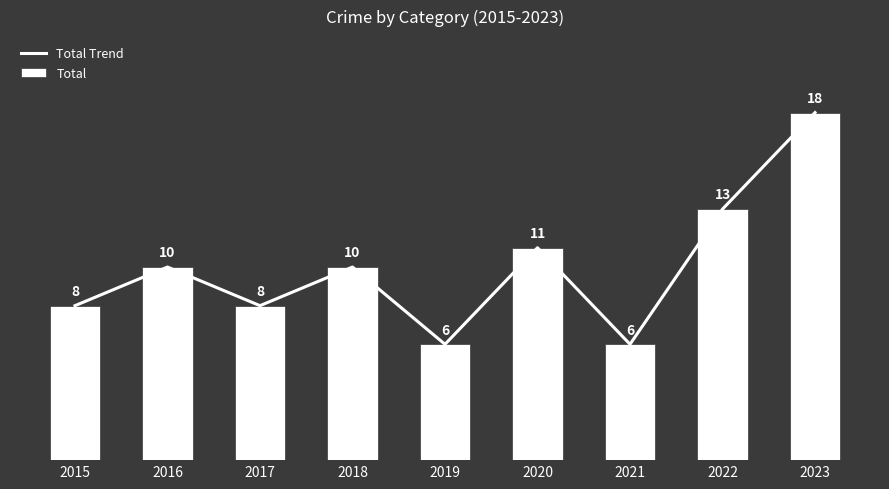

How many values in the Total series are below 10?

4